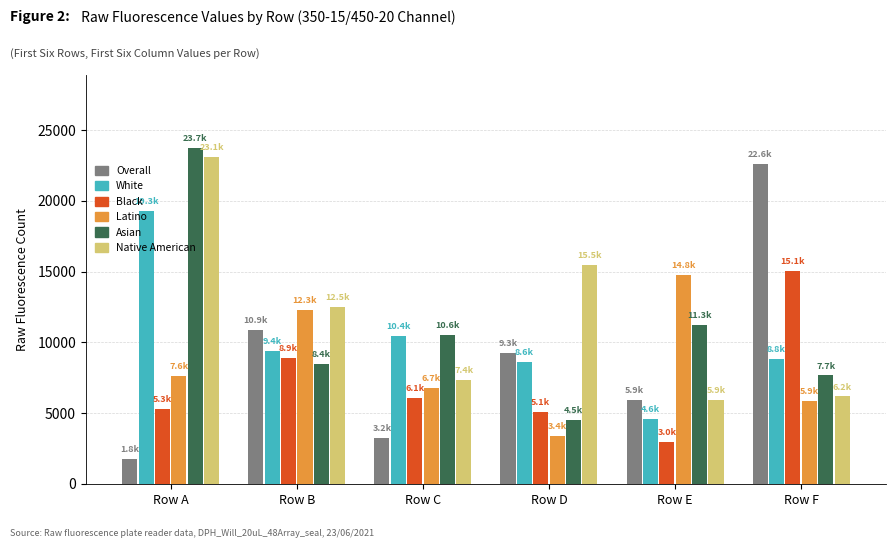

What is the difference between the second highest and minimum values in the Native American series?

9563